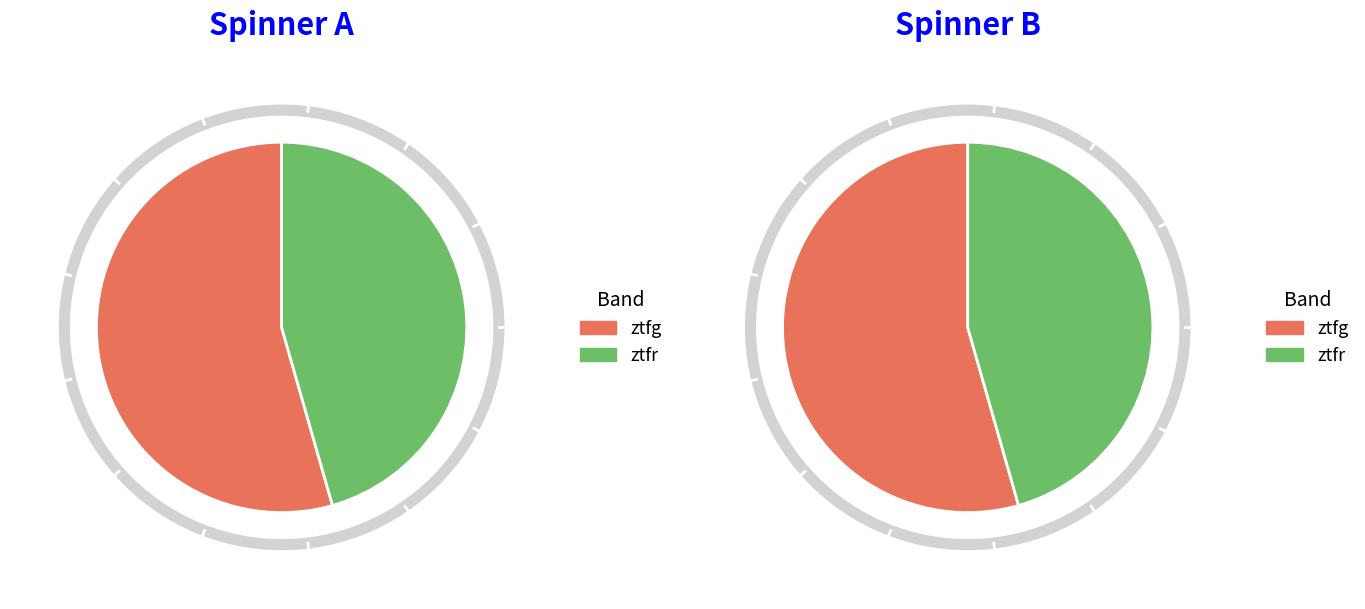

Approximately how many times larger is the value at ztfr compared to ztfg?

0.8